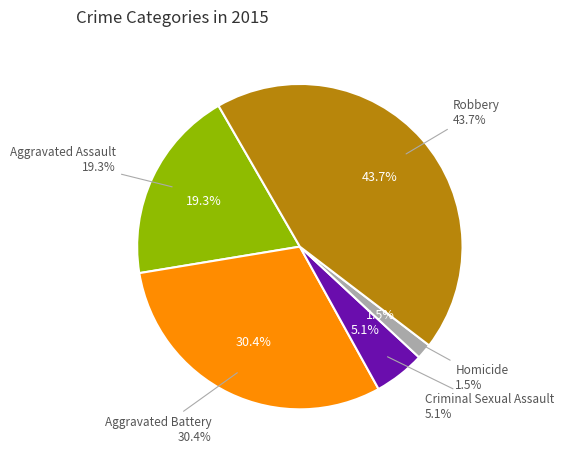

What is the total percentage of Homicide and Aggravated Assault?

20.8%